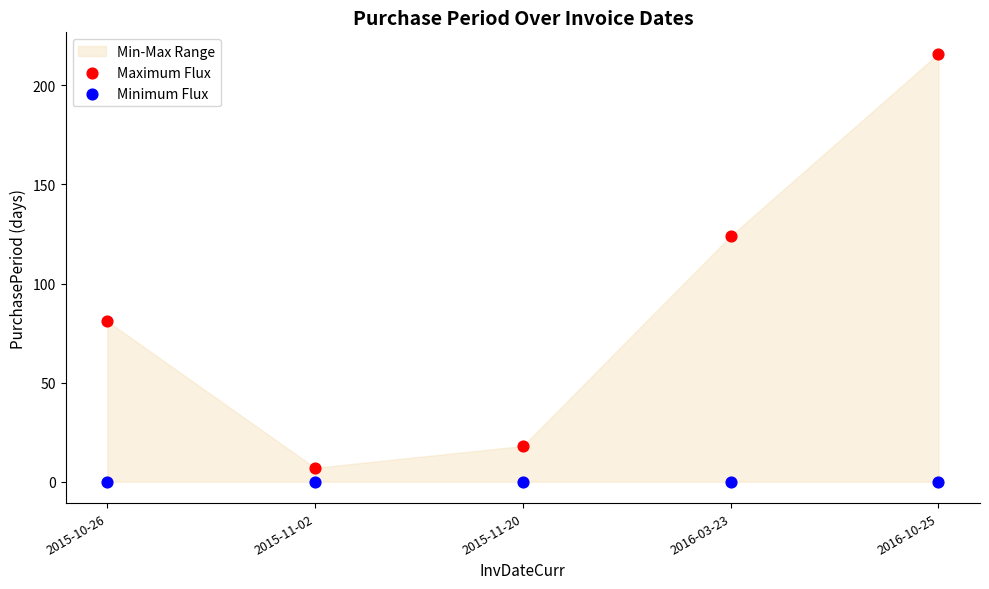

Which series reaches the maximum Y coordinate?

Maximum Flux